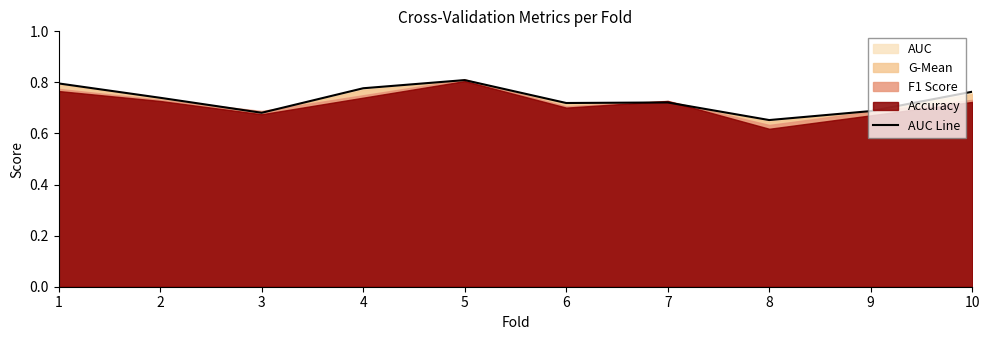

What is the average value?

0.7